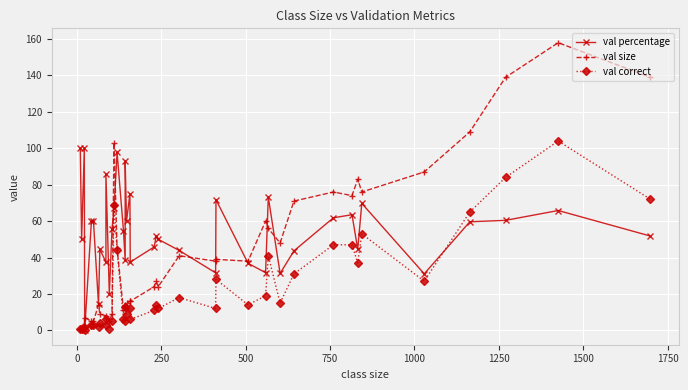

At how many categories does at least one series exceed 66?

19